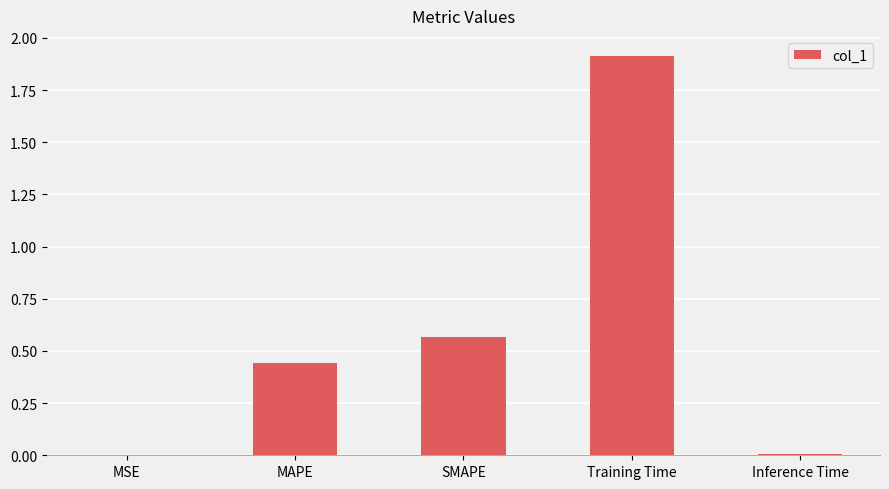

Is it true that the value at Inference Time is 0.0?

True